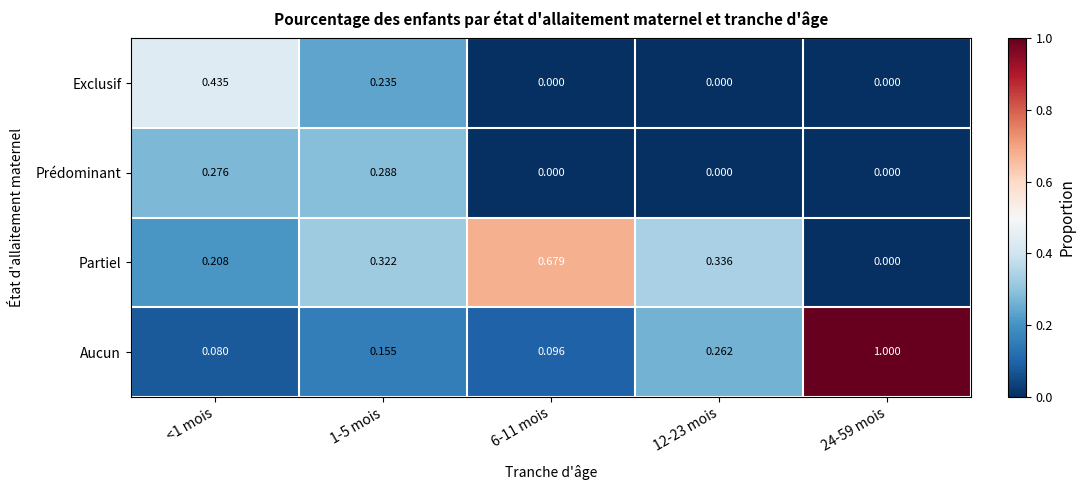

Which series has the largest range (max minus min)?

Aucun